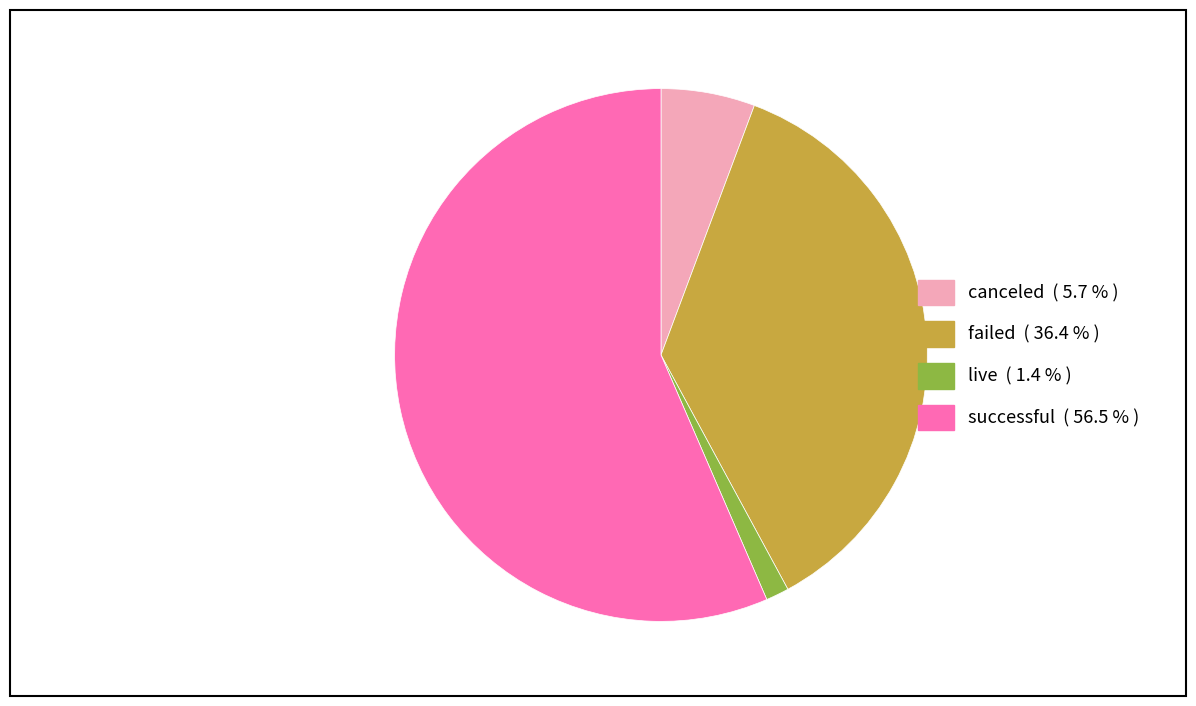

Rank the categories by value from lowest to highest.

live, canceled, failed, successful